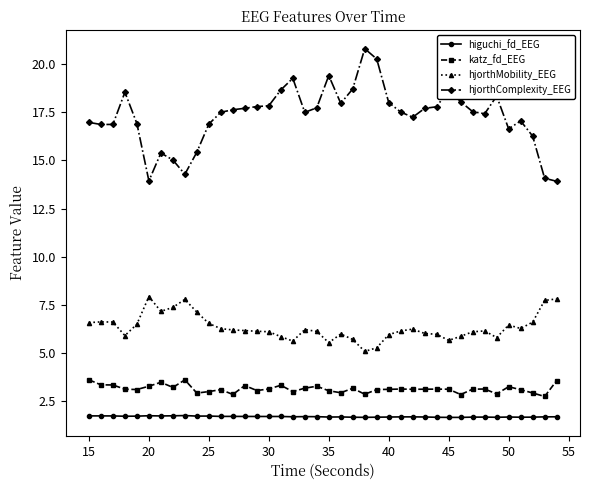

How many series are shown in this chart?

4